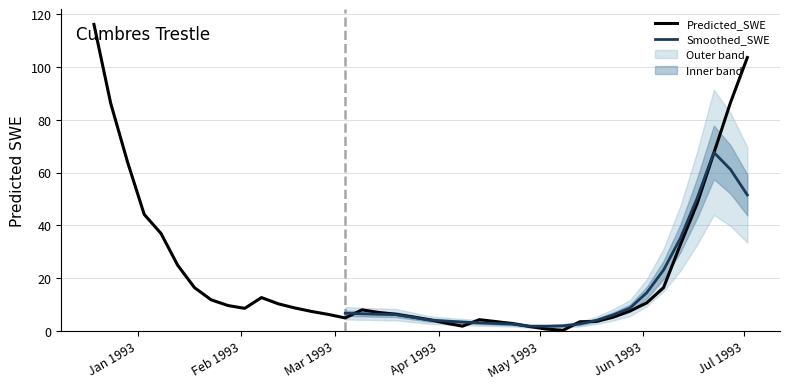

What is the average value?

22.6